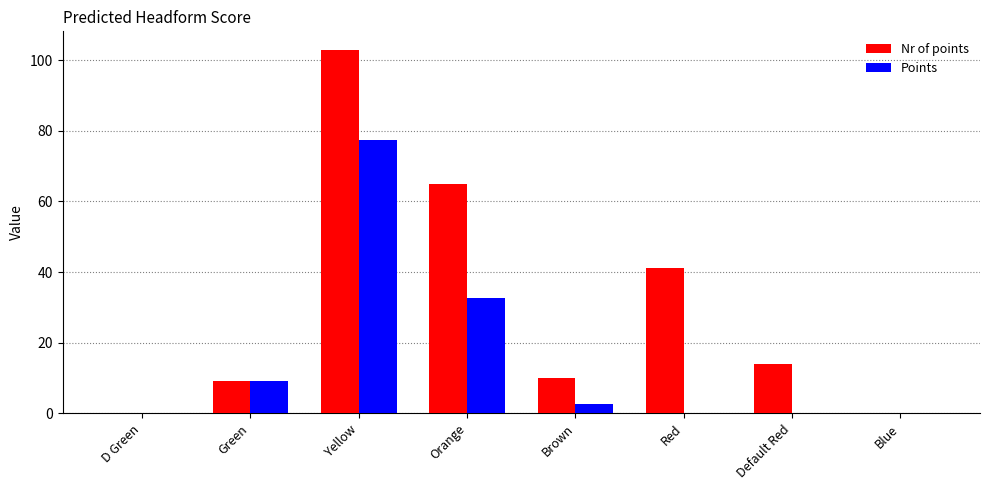

Which series has the widest spread of values?

Nr of points